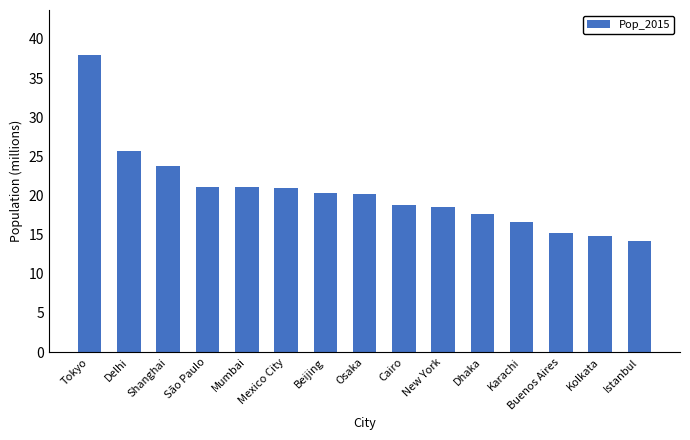

What is the greatest value displayed?

38.0